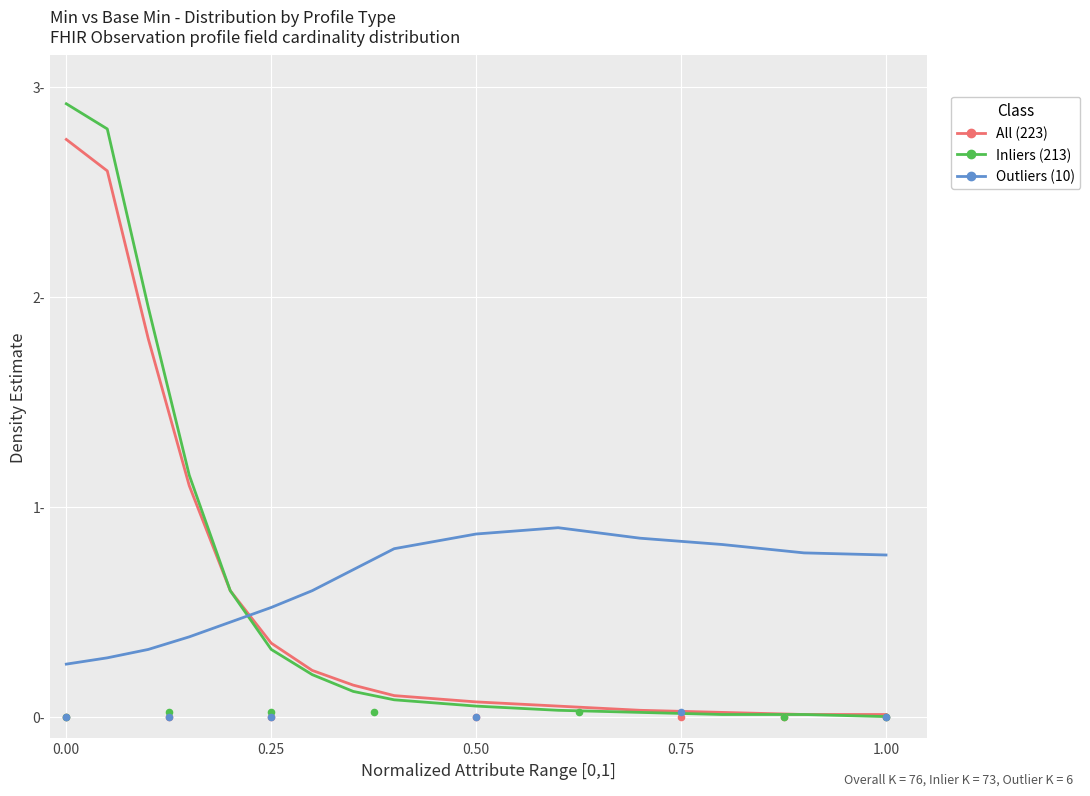

Which series reaches the minimum Y coordinate?

Inliers (213)